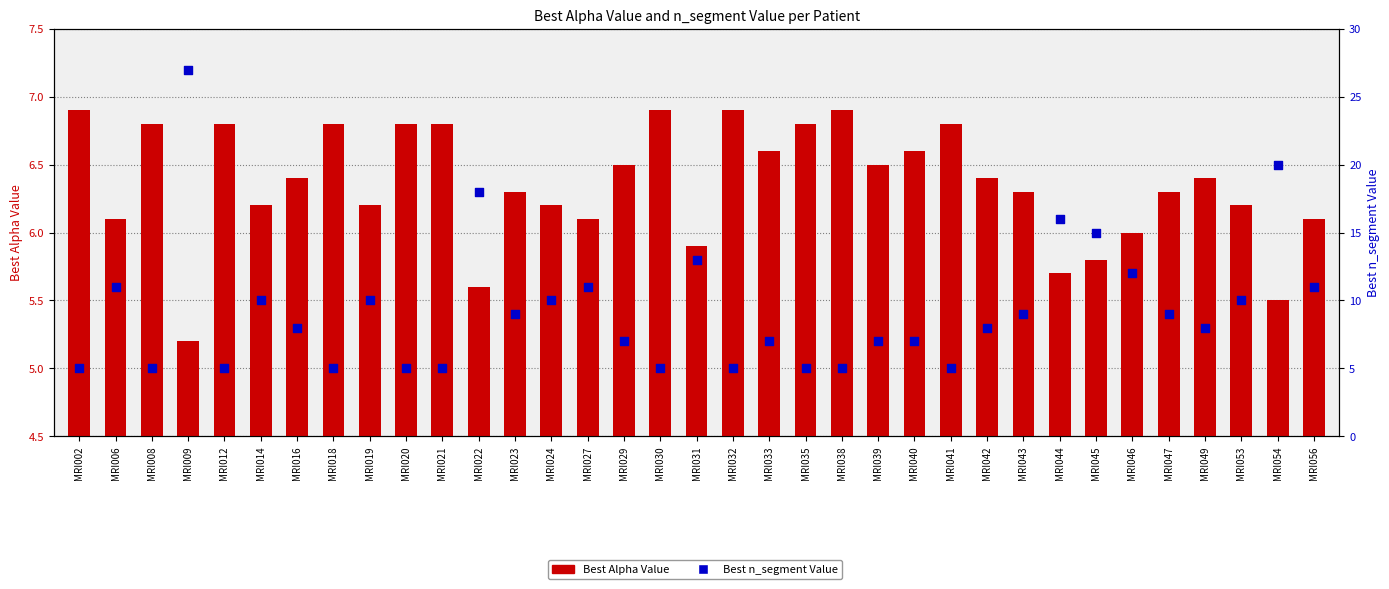

Which series reaches the minimum Y coordinate?

Best n_segment Value